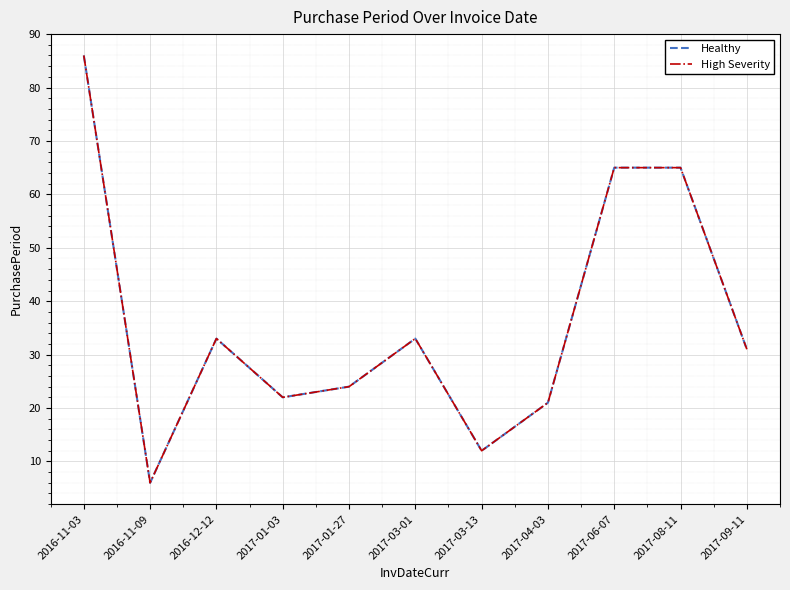

What is the difference between the High Severity values at 2017-09-11 and 2017-03-01?

2